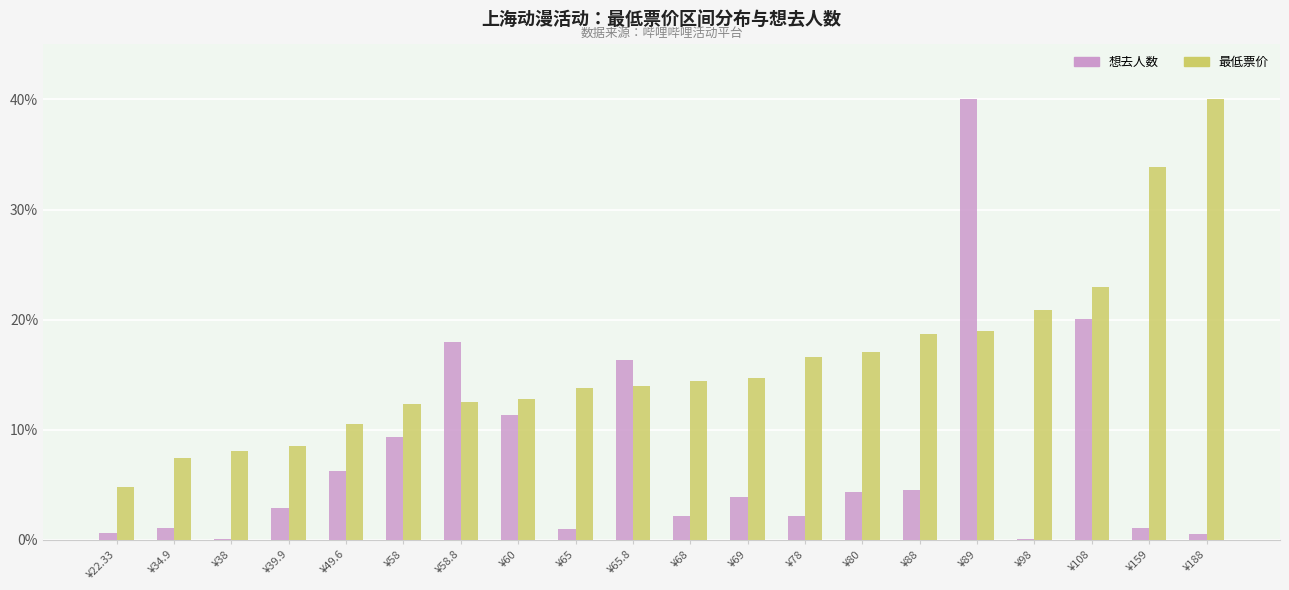

Where is 想去人数 nearest to the value 20?

¥108